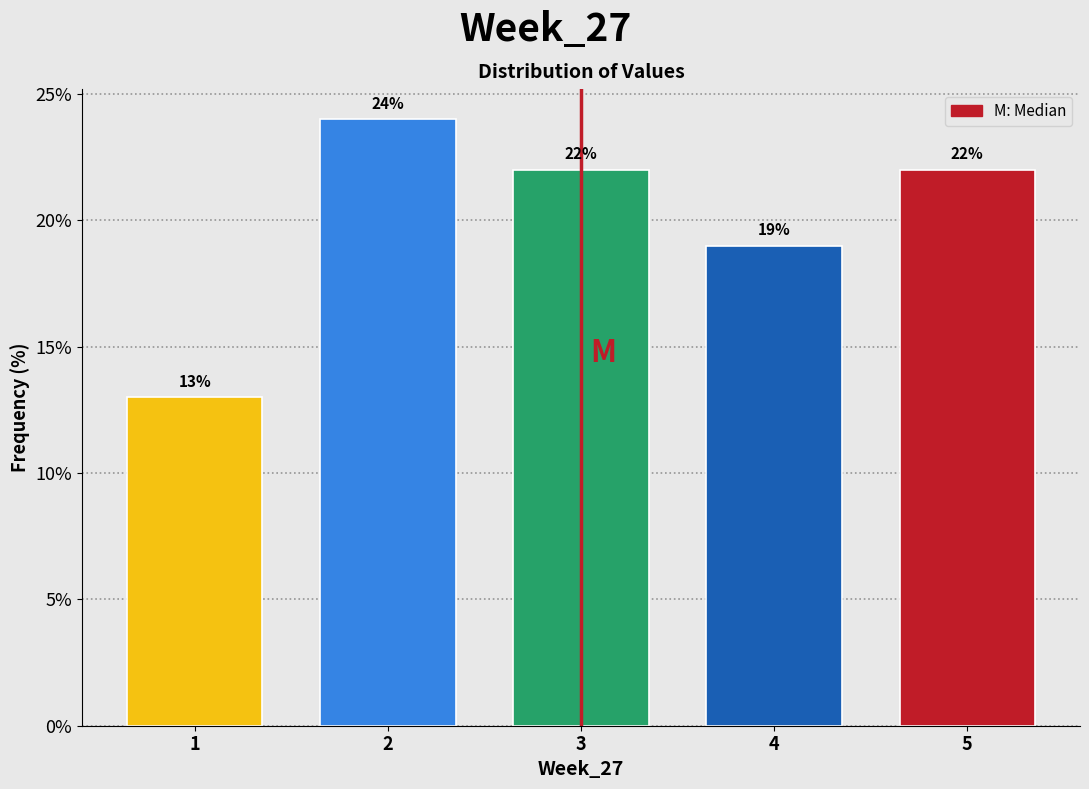

Reading left to right, list all the values displayed in this chart.

13	24	22	19	22